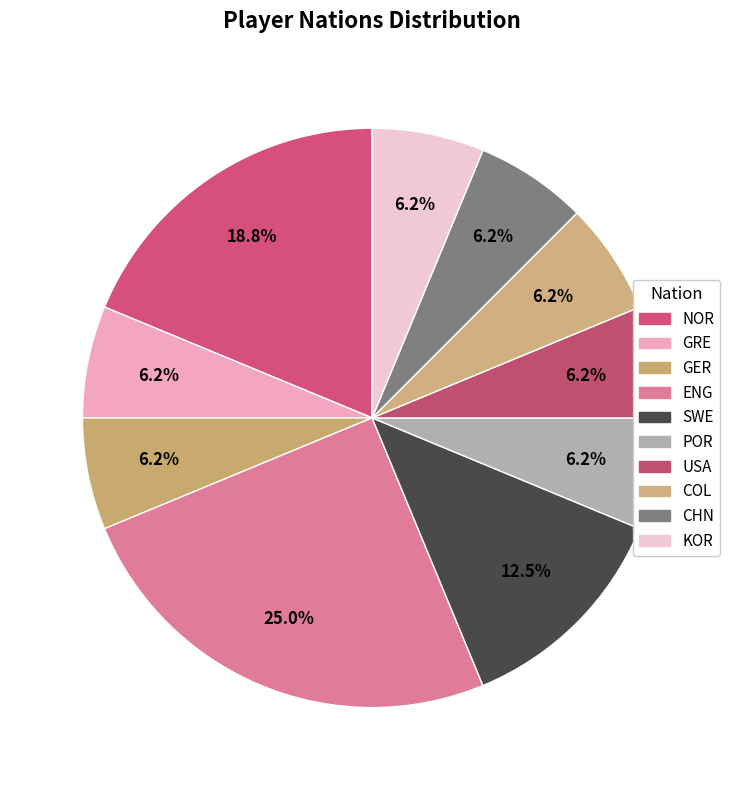

How many segments does this pie chart have?

10